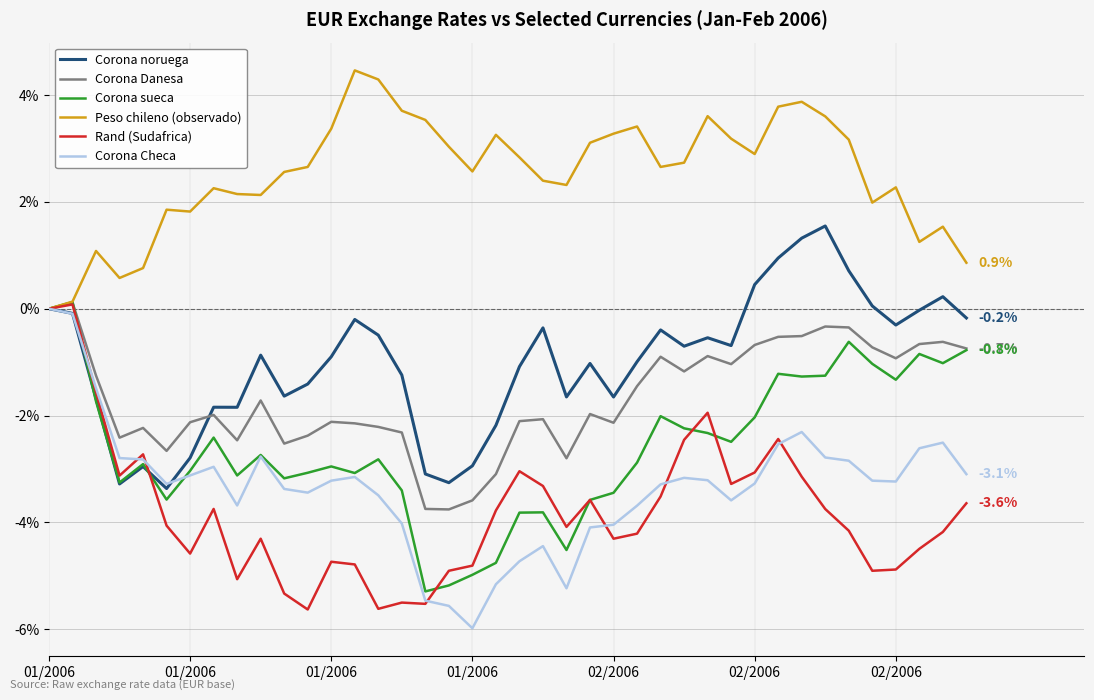

What is the greatest value displayed?

4.5